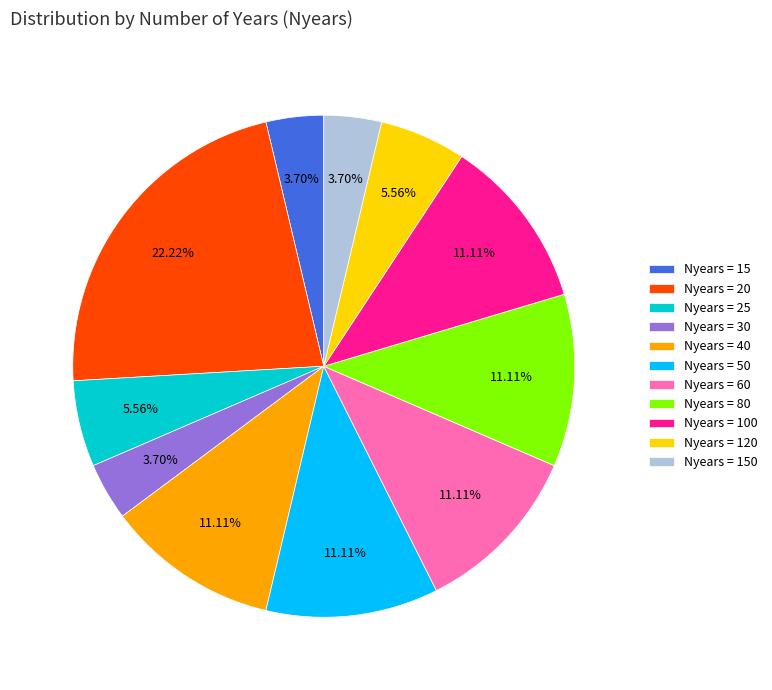

Do Nyears = 15 and Nyears = 40 together represent more than half of the pie?

No